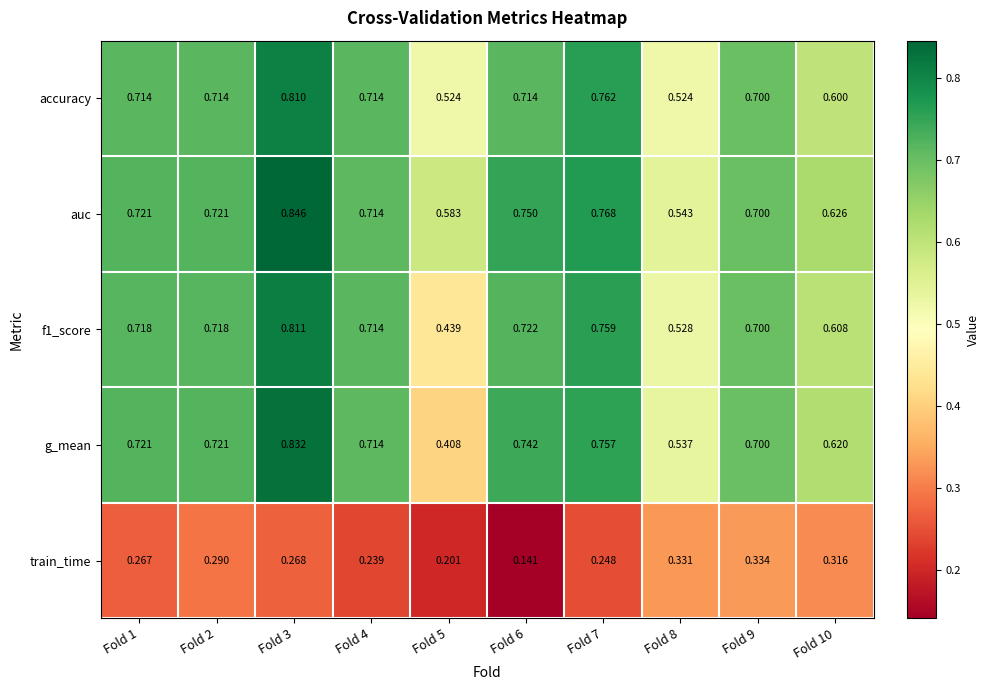

Which series changed the most between Fold 1 and Fold 10?

accuracy